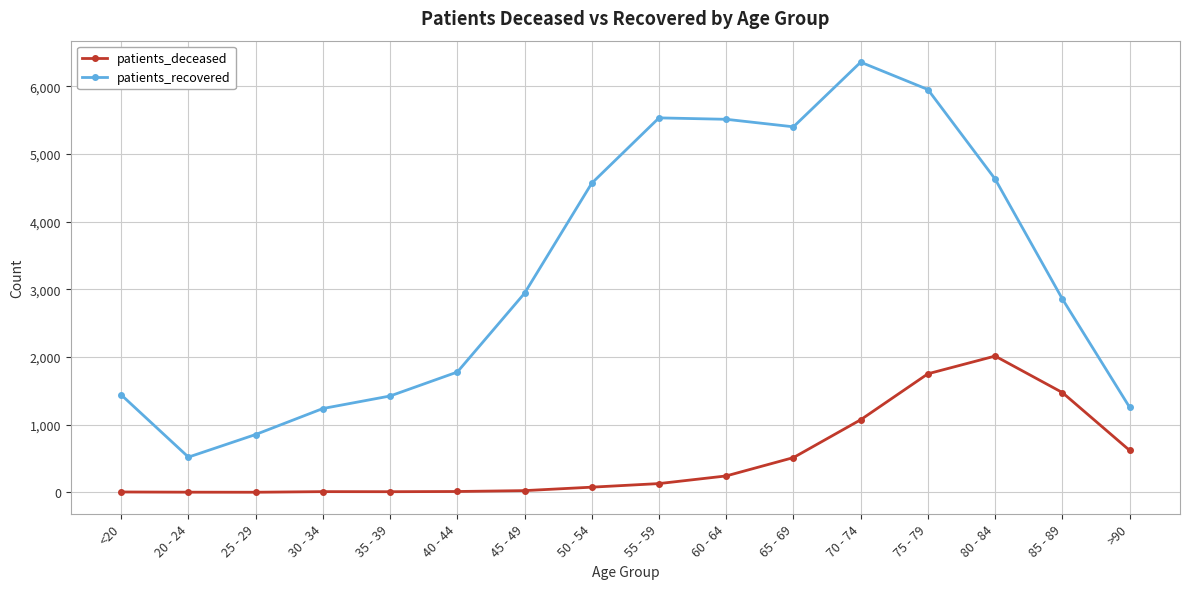

Is this an area chart (filled region under the line)?

No